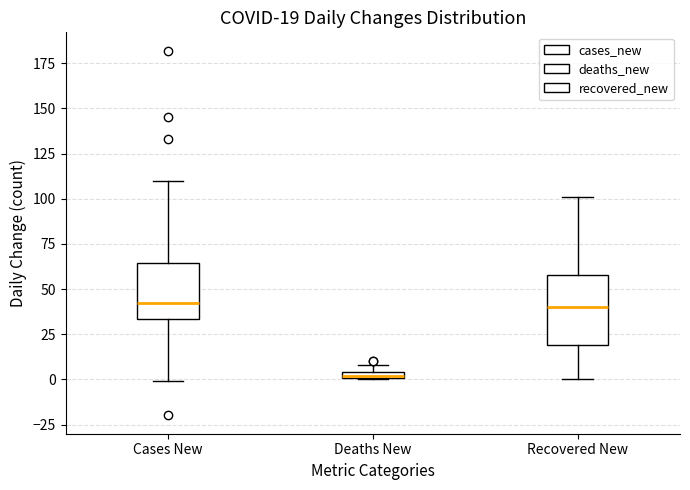

Which box is the tallest, from its lower edge to its upper edge?

Recovered New